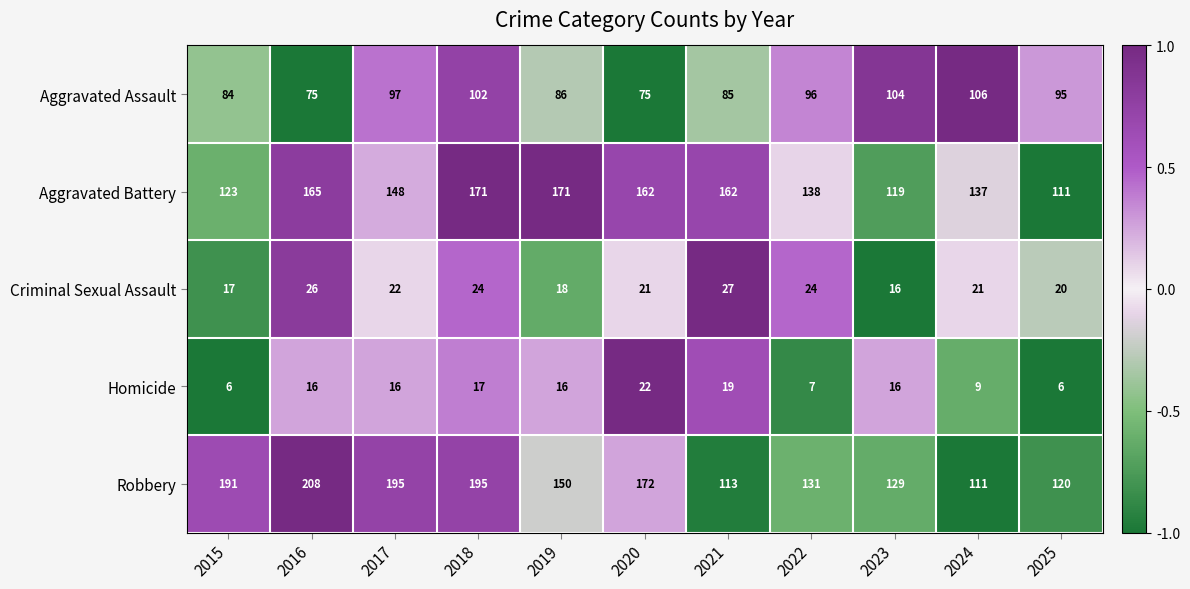

Which category has the lowest value in the Criminal Sexual Assault series?

2023